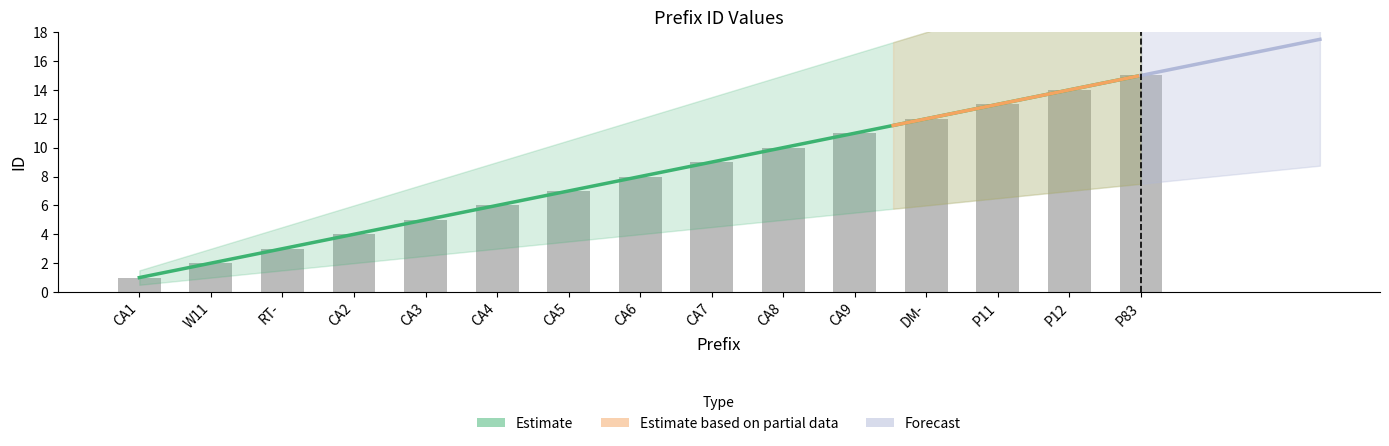

Does the chart contain stacked bars?

No